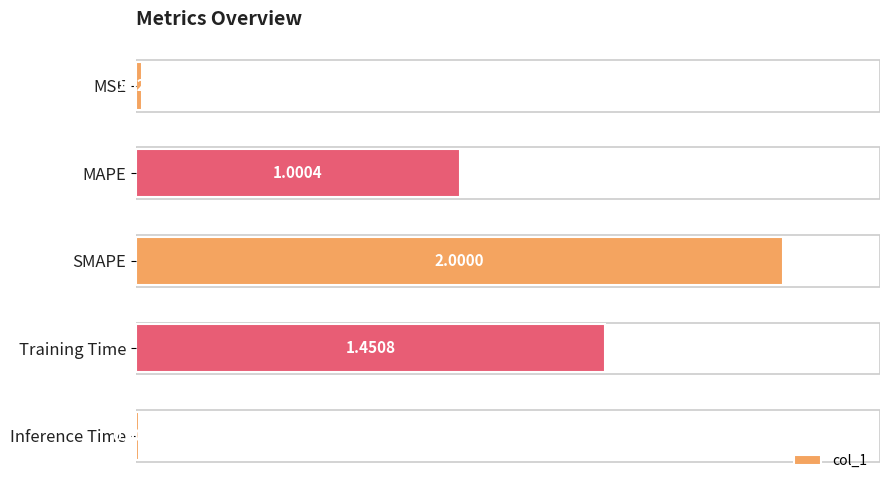

List the labels in order of value, smallest first.

Inference Time, MSE, MAPE, Training Time, SMAPE